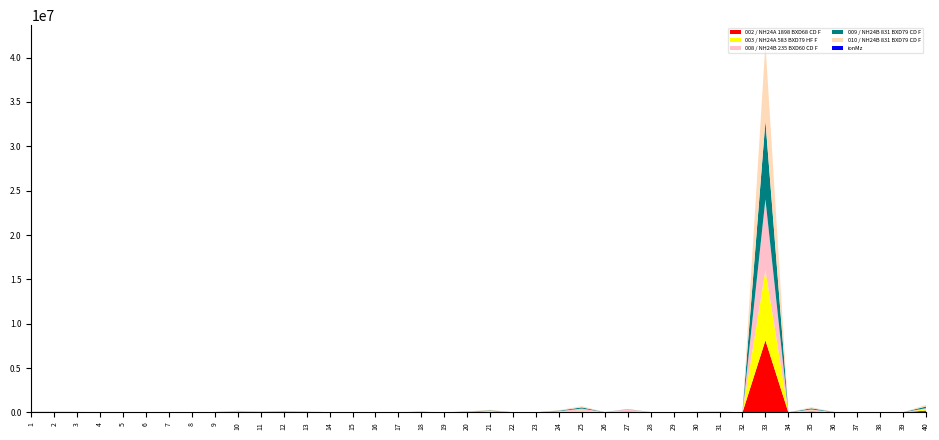

Reading left to right, what are all the values shown in this chart?

ionMz: 59.0	69.0	71.0	73.0	74.0	75.0	87.0	87.0	88.0	89.0	101.0	102.1	103.0	104.0	105.0	109.0	109.0	111.0	112.0	114.1	115.0	115.0	116.0	116.1	117.0	118.1	119.0	119.1	121.0	121.0	121.0	122.0	124.0	125.0	128.0	129.0	129.1	130.1	130.1	130.1
002 / NH24A 1898 BXD68 CD F: 13753.0	22070.0	11225.0	5626.0	8359.0	1114.0	8335.0	17387.0	6419.0	29299.0	18565.0	45250.0	58998.0	6979.0	1908.0	4422.0	6093.0	17860.0	2172.0	20244.0	45181.0	3621.0	2734.0	58105.0	79529.0	10513.0	101709.0	7118.0	5652.0	14157.0	20068.0	4953.0	8124639.0	1975.0	108101.0	7836.0	4513.0	5456.0	5638.0	205487.0
003 / NH24A 583 BXD79 HF F: 14740.0	18405.0	13095.0	8643.0	10354.0	1134.0	14853.0	689.0	11009.0	37819.0	16760.0	36376.0	9458.0	7188.0	2705.0	3225.0	6282.0	16345.0	3741.0	23731.0	82838.0	3628.0	3031.0	51064.0	125850.0	9605.0	72440.0	6489.0	4590.0	12605.0	17615.0	4288.0	7911260.0	1938.0	101881.0	8289.0	3571.0	5601.0	6994.0	158425.0
008 / NH24B 235 BXD60 CD F: 16157.0	21297.0	15135.0	15374.0	6301.0	3653.0	5746.0	663.0	14598.0	84192.0	25608.0	23975.0	12438.0	5699.0	11368.0	5364.0	7399.0	16265.0	1635.0	17156.0	29658.0	3464.0	3630.0	37145.0	227493.0	7303.0	165393.0	9842.0	20172.0	14729.0	24809.0	3784.0	7988740.0	2500.0	125597.0	13047.0	3874.0	3497.0	3748.0	110953.0
009 / NH24B 831 BXD79 CD F: 10830.0	10118.0	10520.0	9214.0	9490.0	1332.0	11034.0	926.0	10136.0	16879.0	17080.0	35683.0	7119.0	5386.0	2119.0	3048.0	6386.0	23000.0	1516.0	29431.0	67218.0	3514.0	3977.0	55855.0	134611.0	8700.0	26937.0	8599.0	2606.0	12602.0	18559.0	5823.0	8842295.0	1936.0	127585.0	16976.0	3791.0	5522.0	6355.0	186109.0
010 / NH24B 831 BXD79 CD F: 13093.0	10543.0	10597.0	9028.0	9542.0	1176.0	11430.0	401.0	10065.0	18603.0	16700.0	35768.0	8343.0	4081.0	2560.0	3773.0	6758.0	22768.0	1642.0	28704.0	69489.0	3102.0	3149.0	56338.0	132876.0	9428.0	26382.0	6184.0	3657.0	13432.0	20218.0	5149.0	8715390.0	2051.0	122800.0	16493.0	3567.0	5058.0	5424.0	193153.0